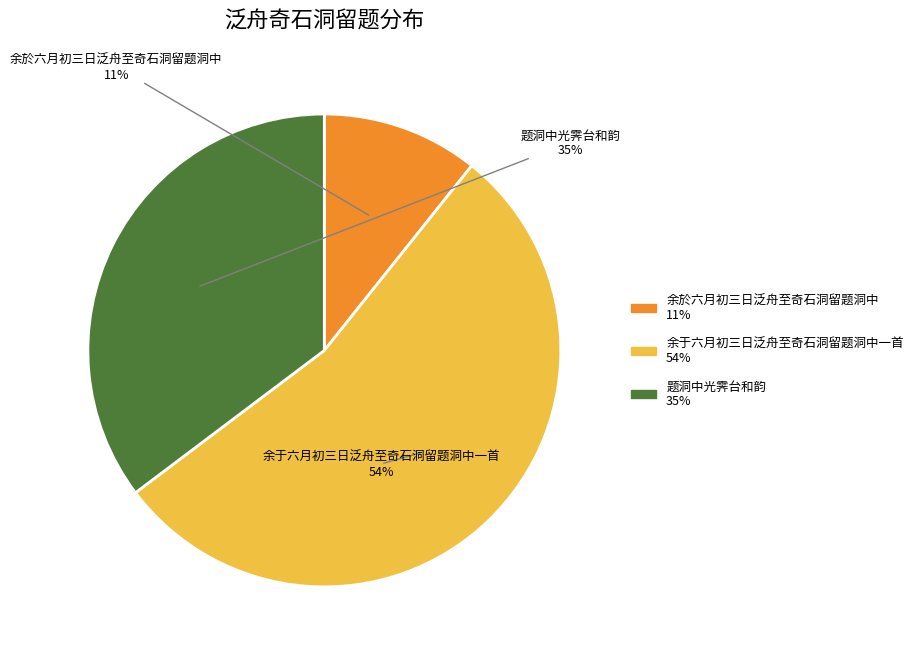

Combined, do 余於六月初三日泛舟至奇石洞留题洞中 and 余于六月初三日泛舟至奇石洞留题洞中一首 account for over 50%?

Yes